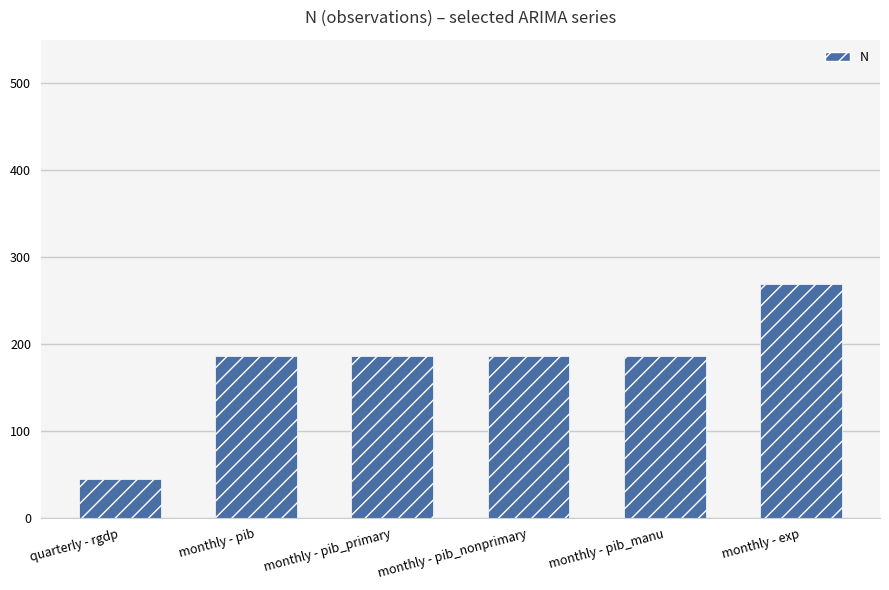

What is the label of the 6th bar from the right?

quarterly - rgdp